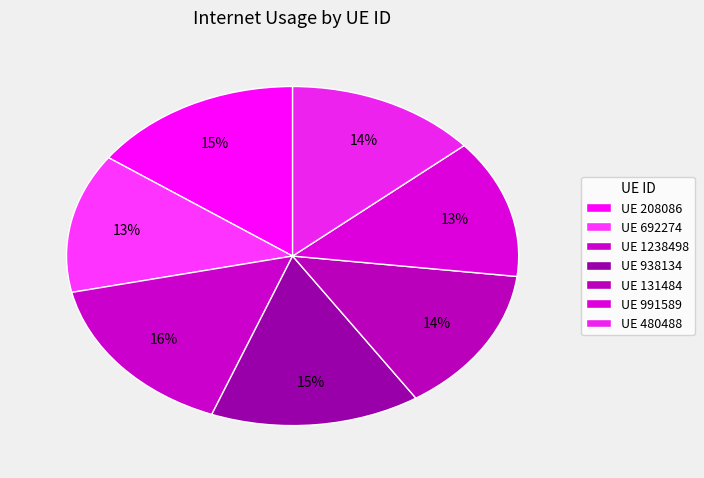

Count the number of slices in the pie.

7